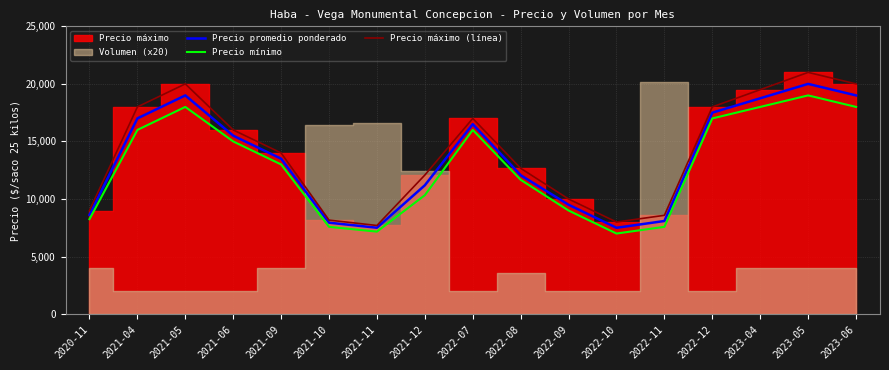

How many categories are shown in the chart?

17